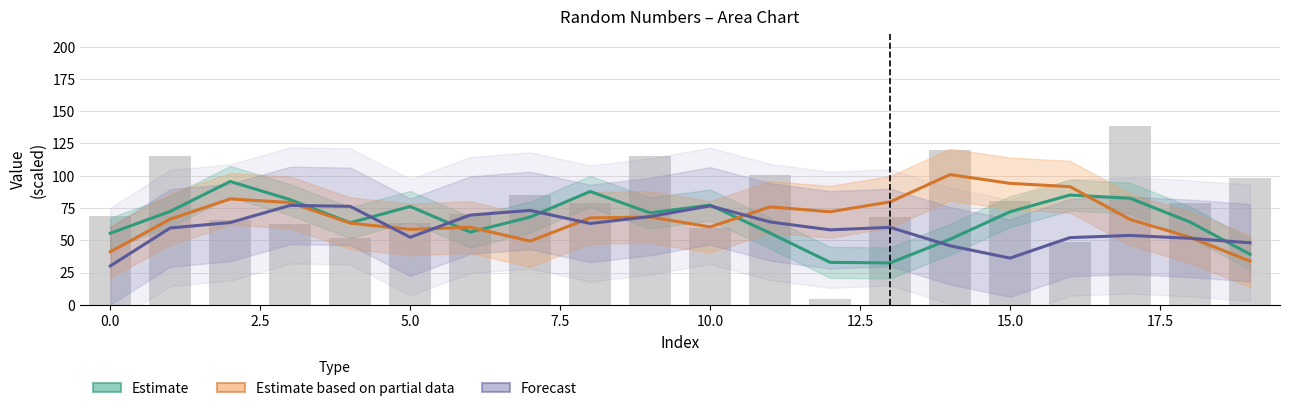

Does the chart contain any negative values?

No